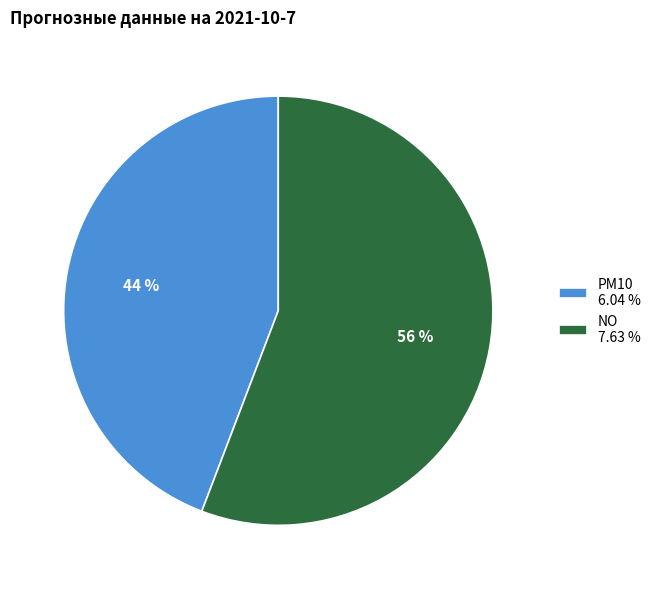

Is it true that PM10 6.04 % is 52% of the pie?

False